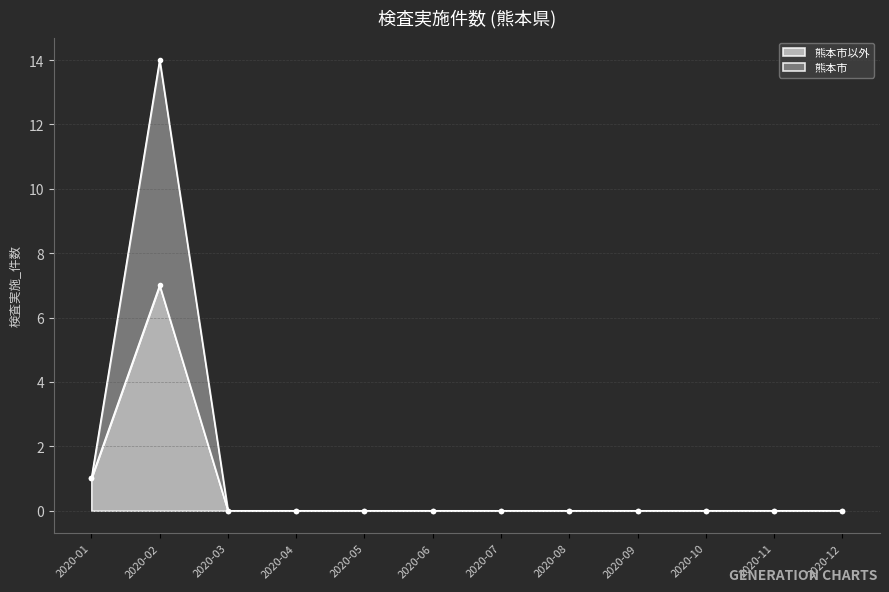

What is the highest value of the 熊本市以外 series?

7